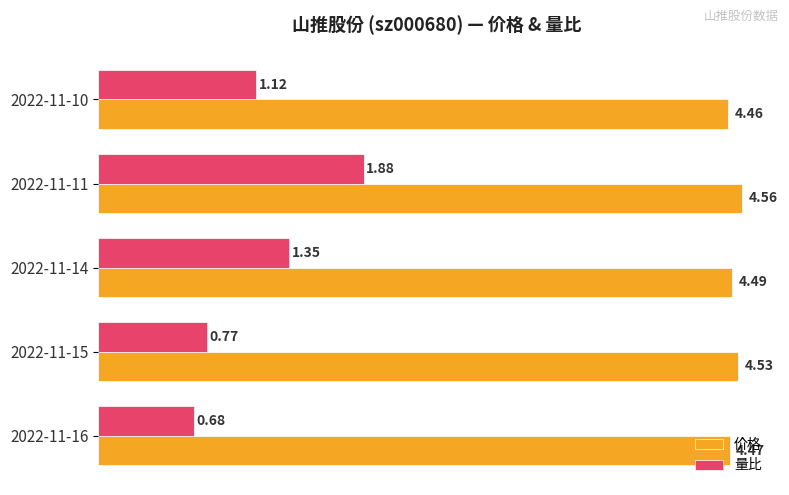

Rank the categories by 量比 value from lowest to highest.

2022-11-16, 2022-11-15, 2022-11-10, 2022-11-14, 2022-11-11